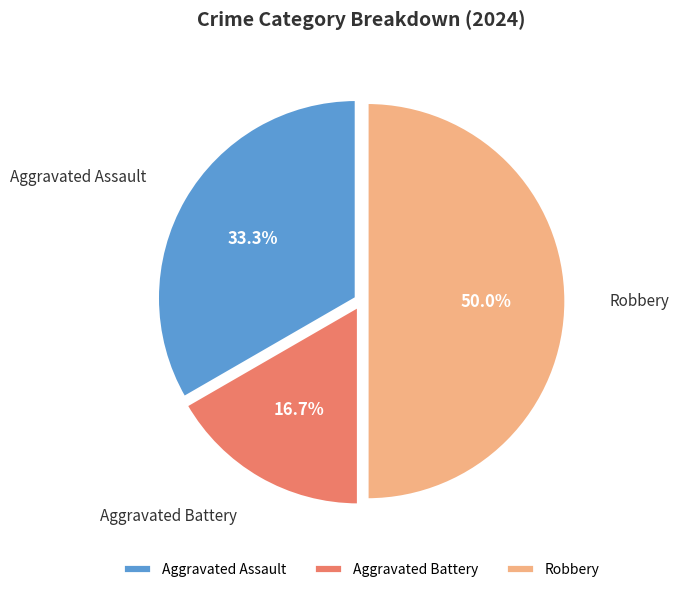

Which has a higher value, Aggravated Battery or Aggravated Assault?

Aggravated Assault